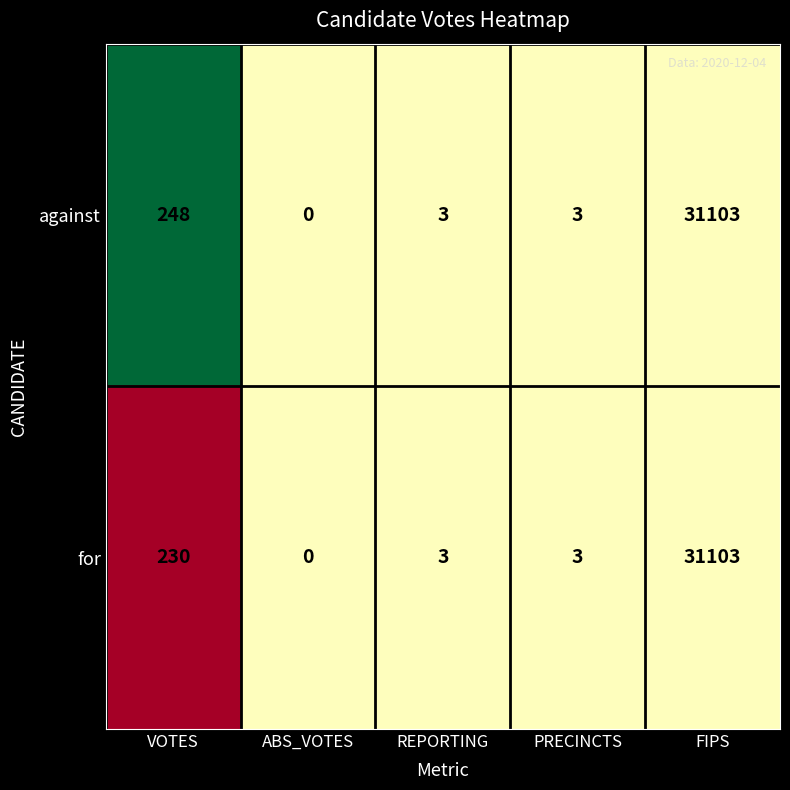

What is the average value of the for series?

6268